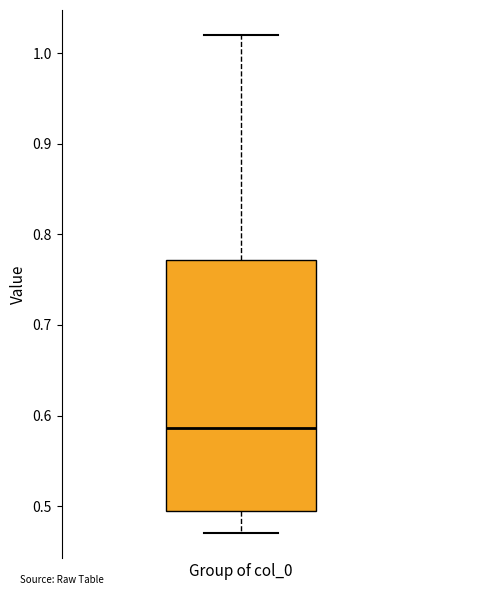

Read this box plot against the y-axis: the position of the median line, the range covered by the box, and the ends of both whiskers. The values are not printed on the chart, so give them approximately, as read against the axis.

median 0.59, box 0.49 to 0.77, whiskers 0.47 to 1.02